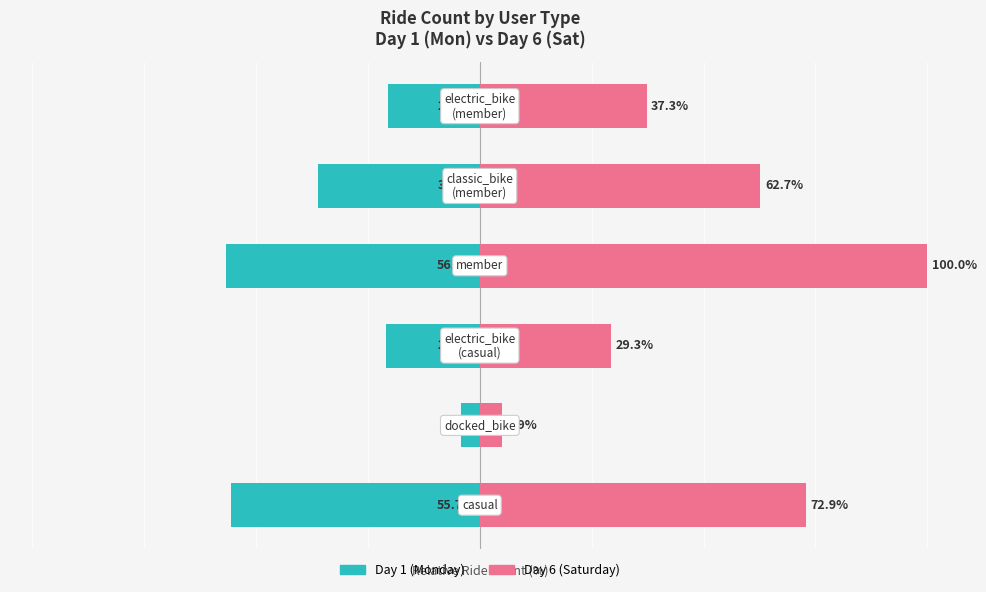

True or false: Day 6 (Sat) has a value of 7.7 at 1.

False